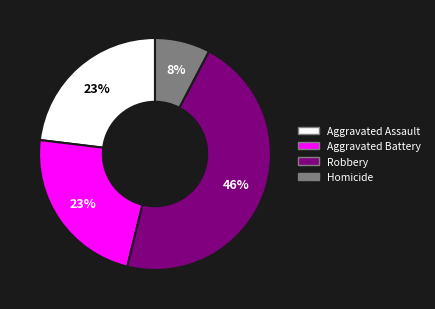

What is the ratio of the value at Aggravated Battery to the value at Robbery?

0.5